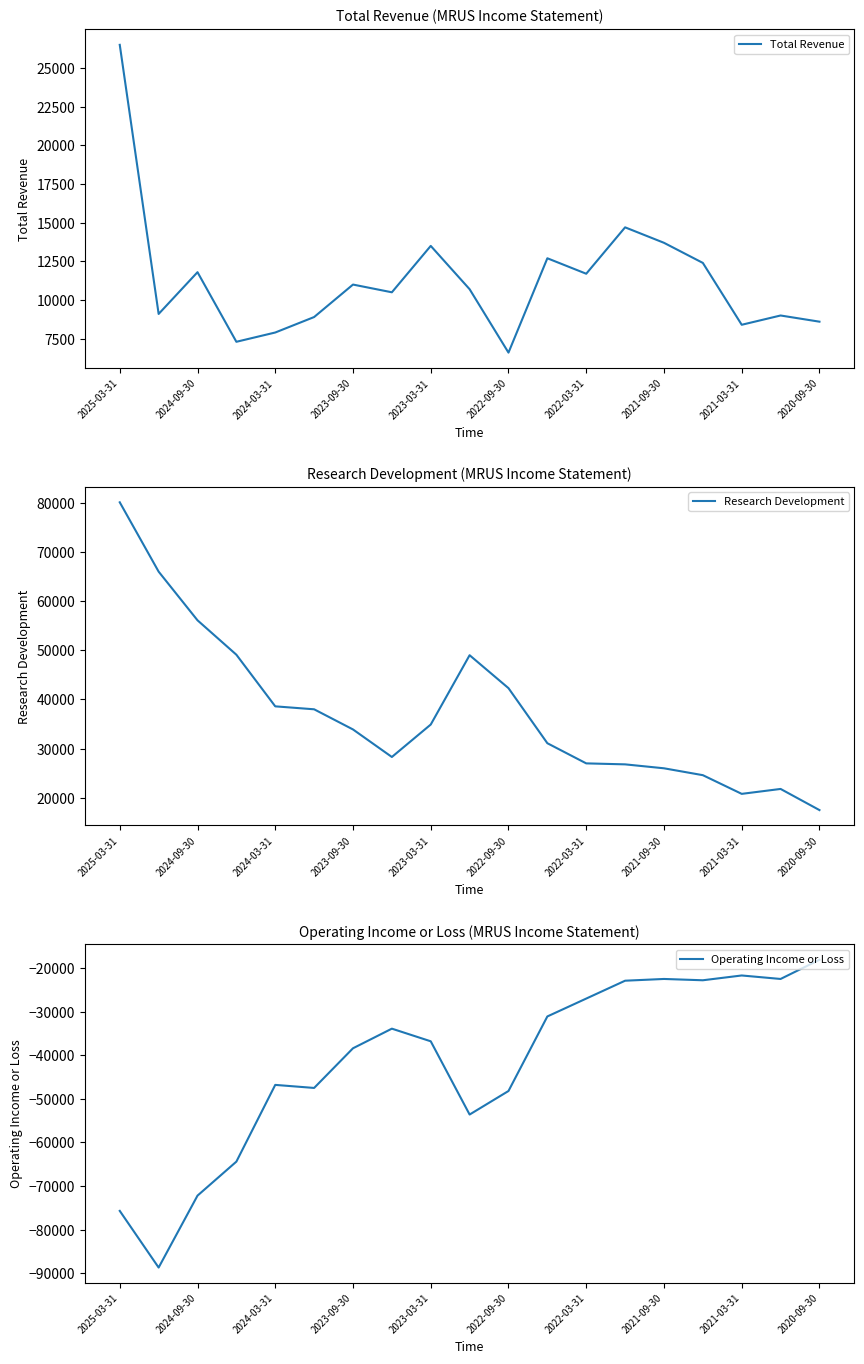

Which series has the largest total across all categories?

Research Development